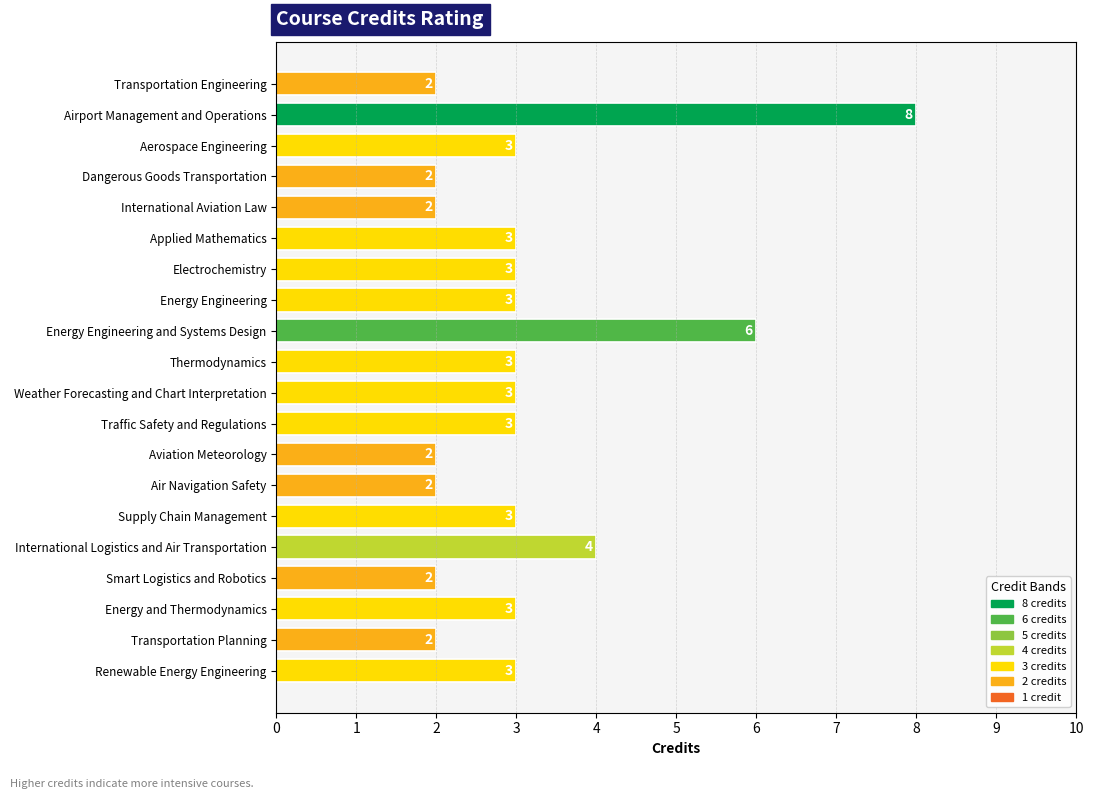

What is the change in value from Airport Management and Operations to Smart Logistics and Robotics?

-6